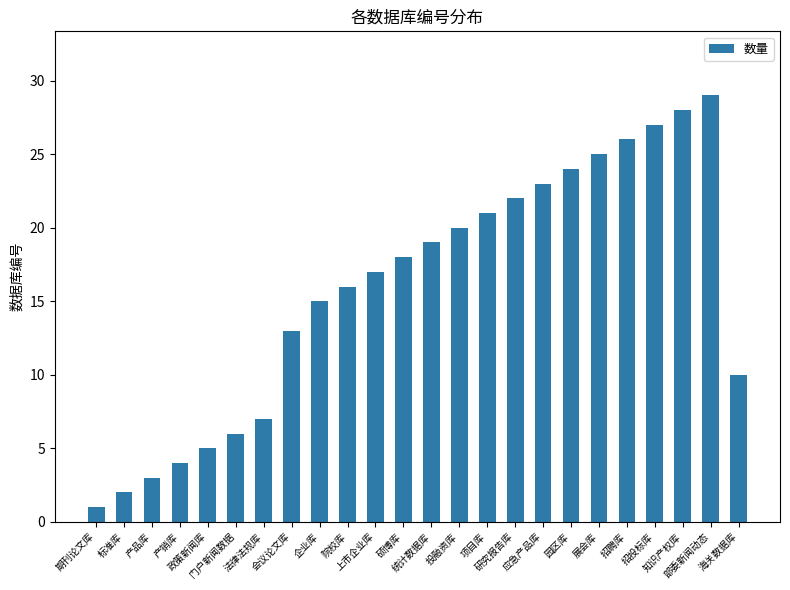

What is the greatest value displayed?

29